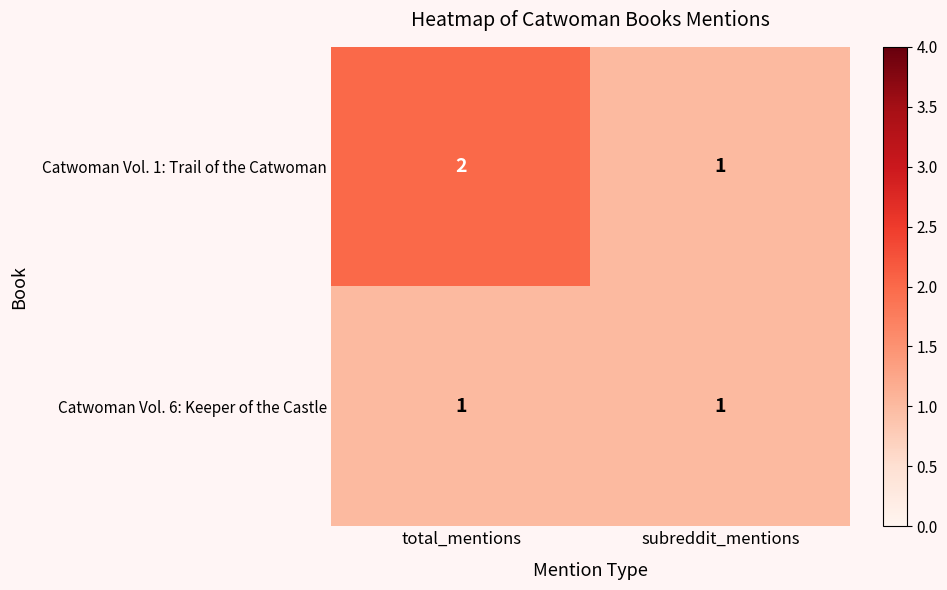

Where is Catwoman Vol. 1: Trail of the Catwoman nearest to the value 1?

subreddit_mentions